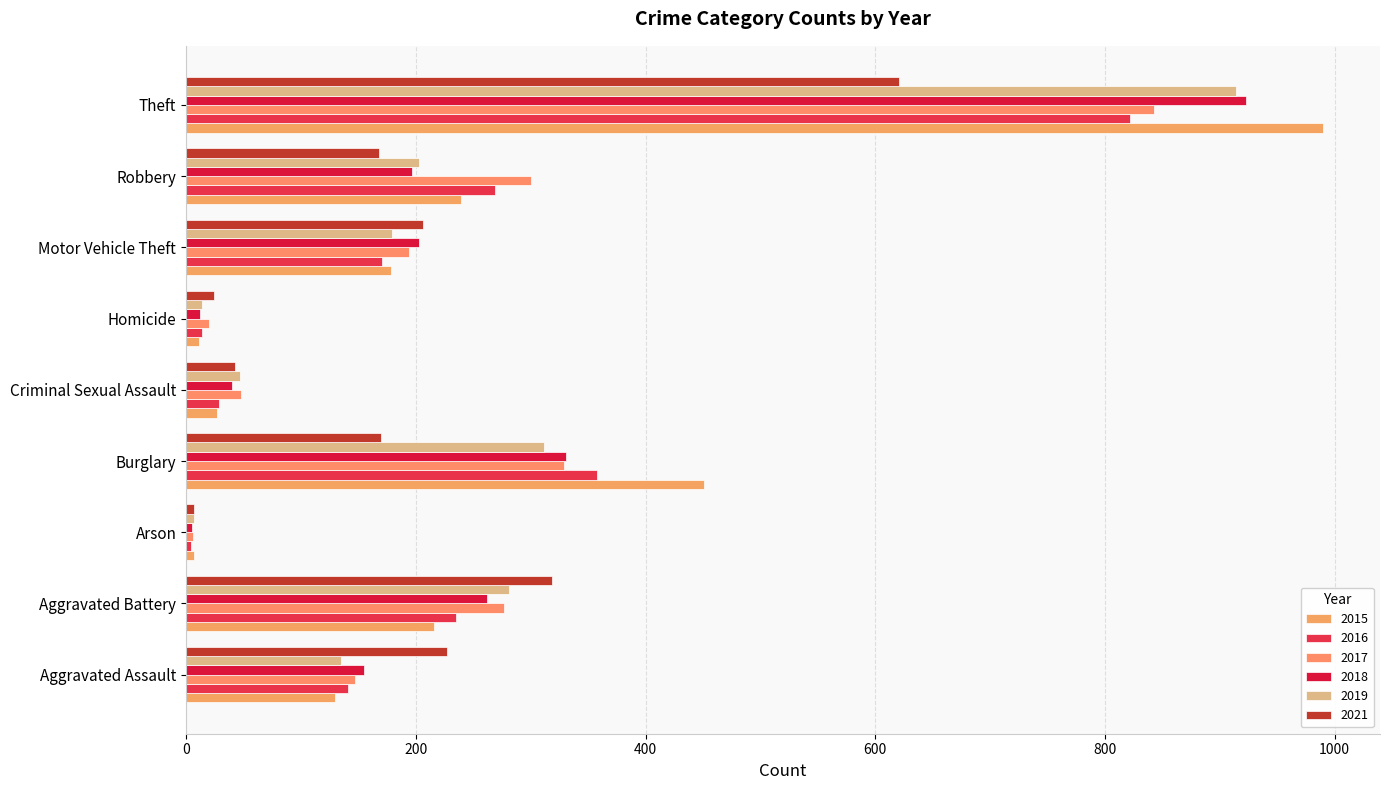

At how many categories does at least one series exceed 411?

2